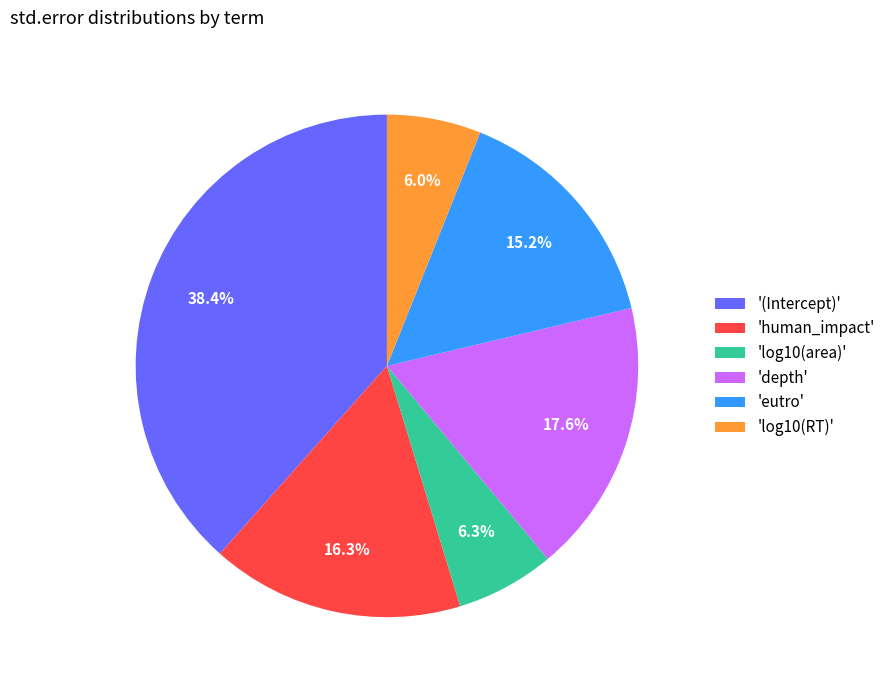

Is there a majority slice in this chart?

No